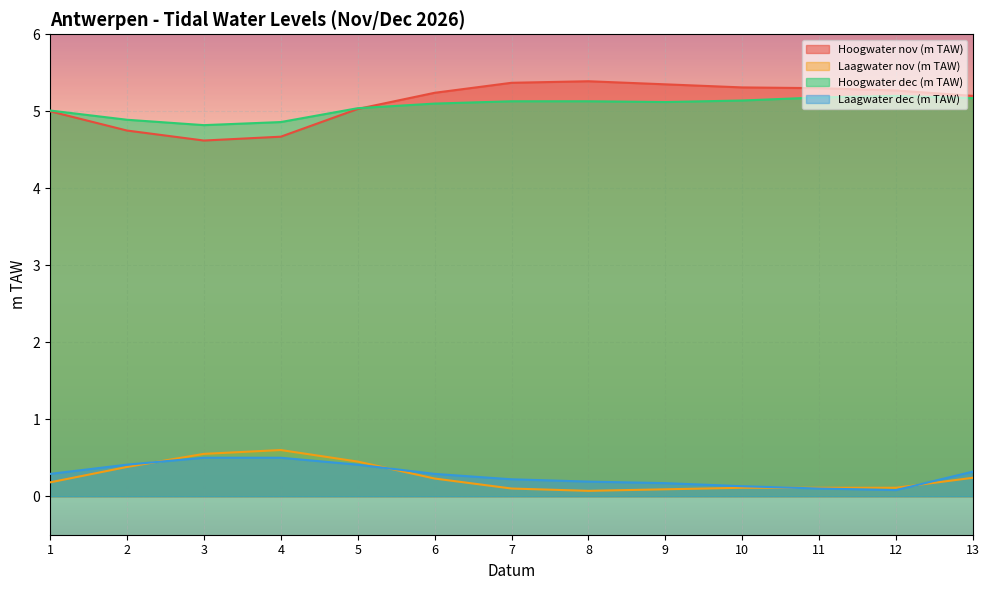

What value does the Laagwater nov (m TAW) series have at 1?

0.2